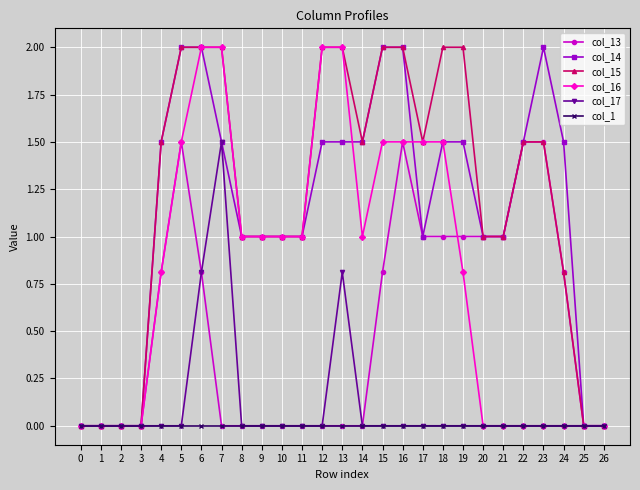

What is the total value across all series at 5?

7.0